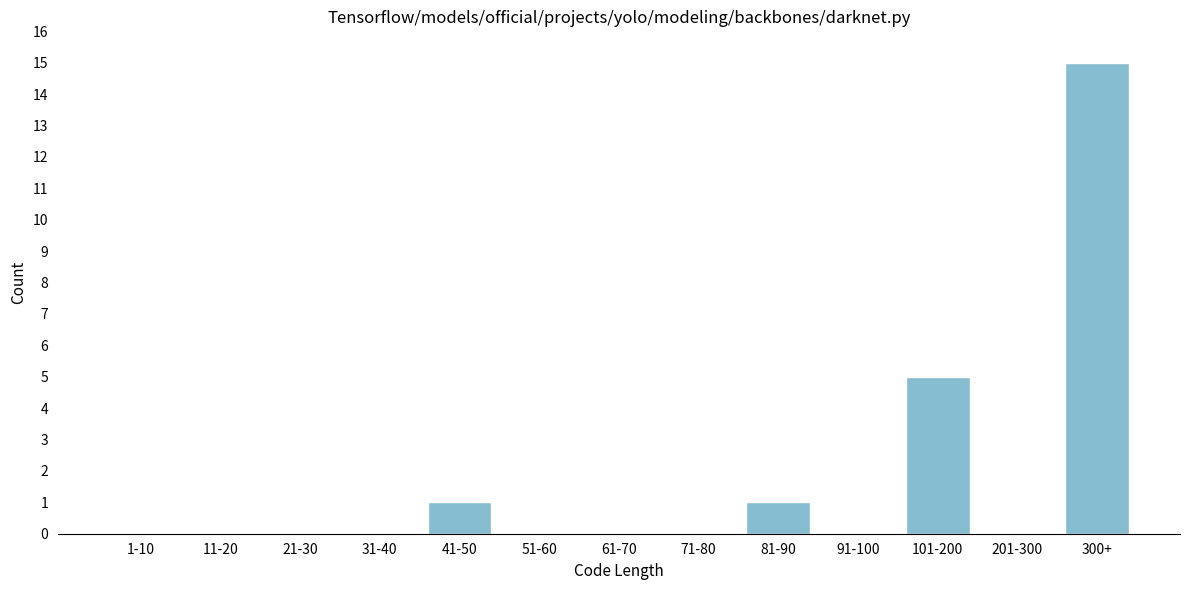

Reading left to right, transcribe all the data shown in this chart.

1-10=0	11-20=0	21-30=0	31-40=0	41-50=1	51-60=0	61-70=0	71-80=0	81-90=1	91-100=0	101-200=5	201-300=0	300+=15